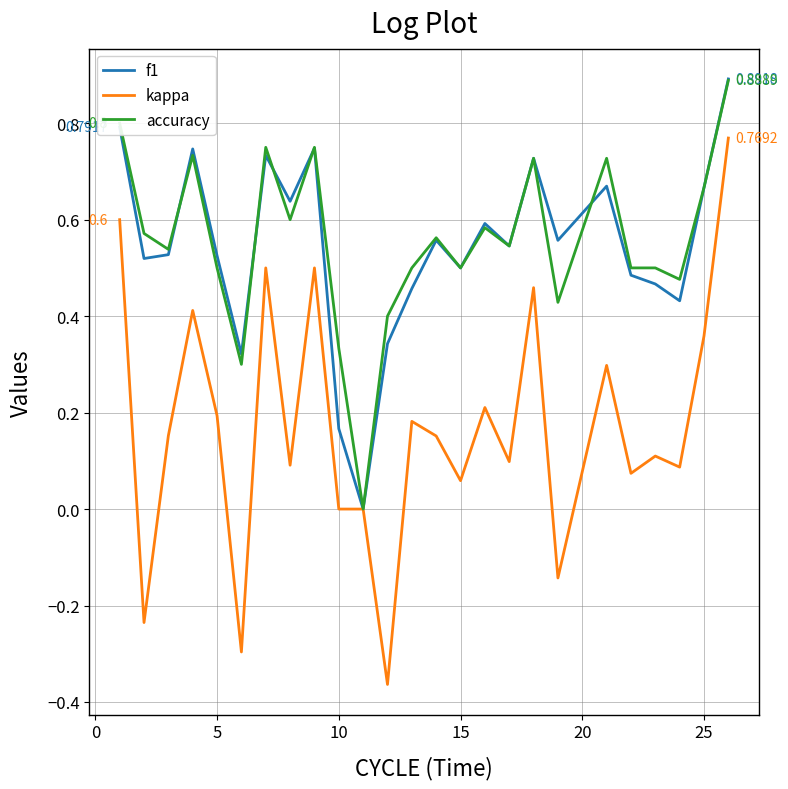

Count the number of categories in the chart.

25